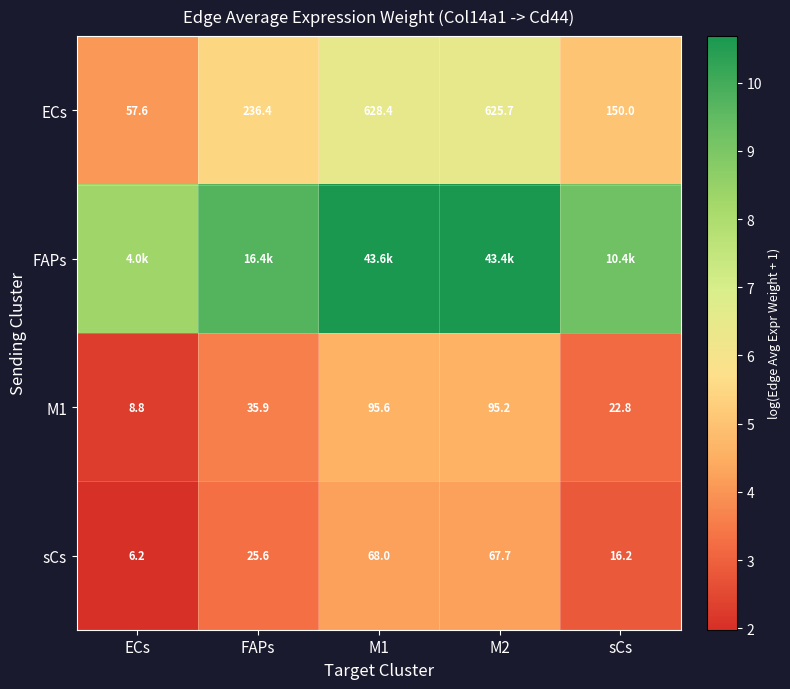

How many data points in sCs are less than 25?

2